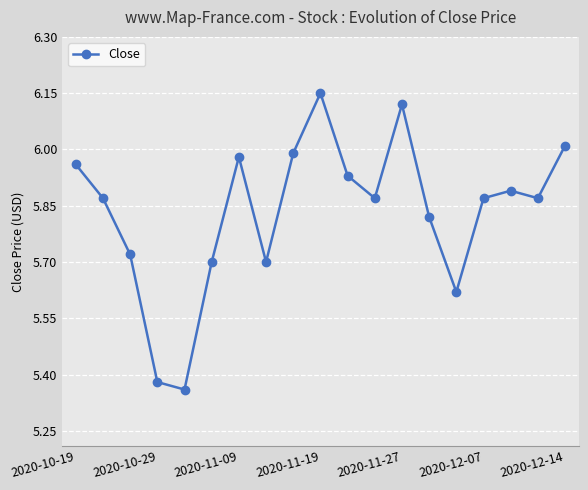

How many interior local peaks (higher than both neighbors) does the data have?

4